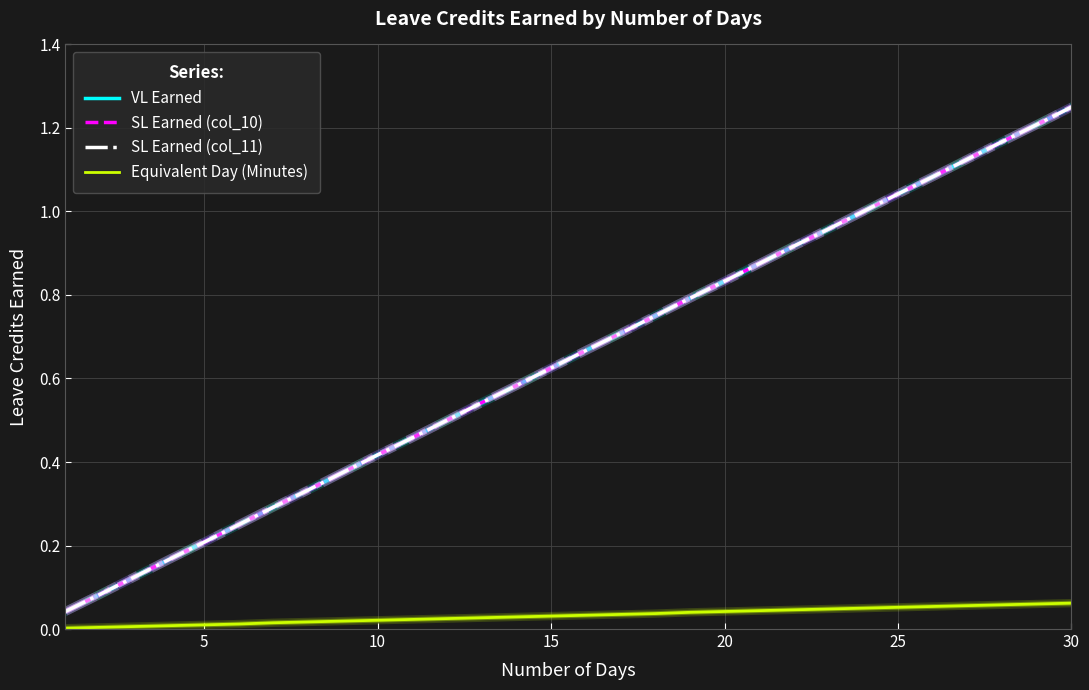

Does the chart display data point markers on the line(s)?

No